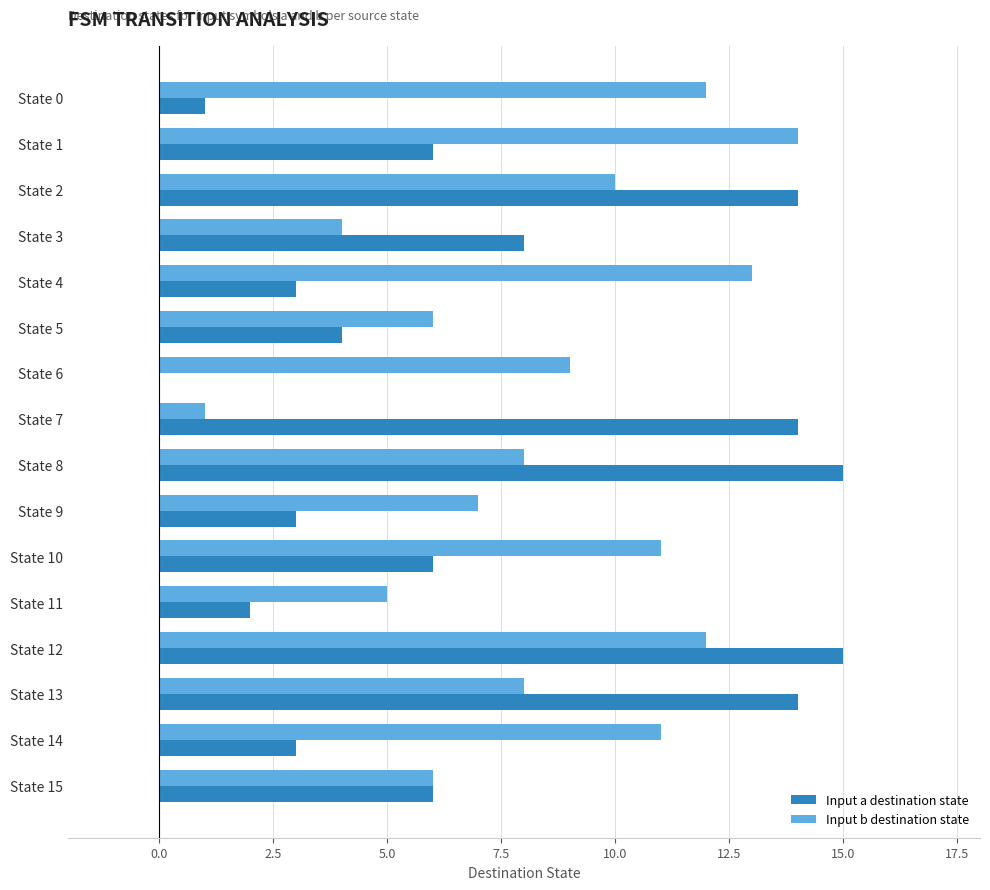

Is the value of Input b destination state at State 1 greater than the value of Input a destination state at State 11?

Yes